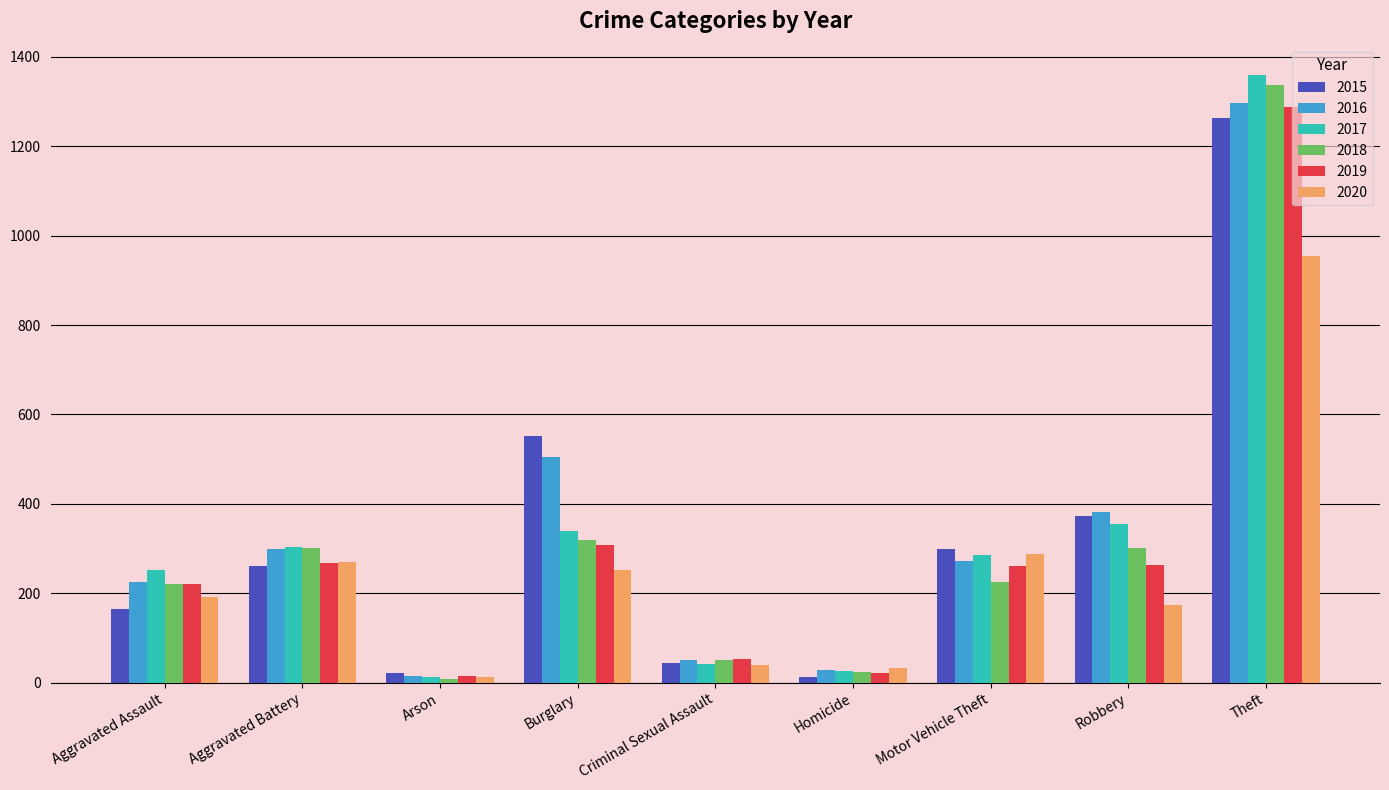

Which series has the widest spread of values?

2017